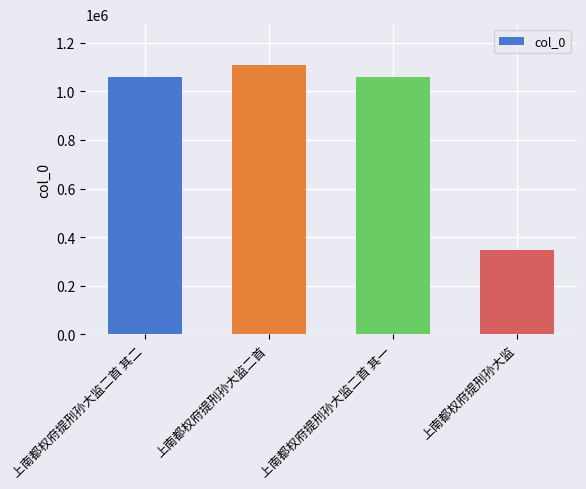

Which label corresponds to the smallest value in the chart?

上南都权府提刑孙大监